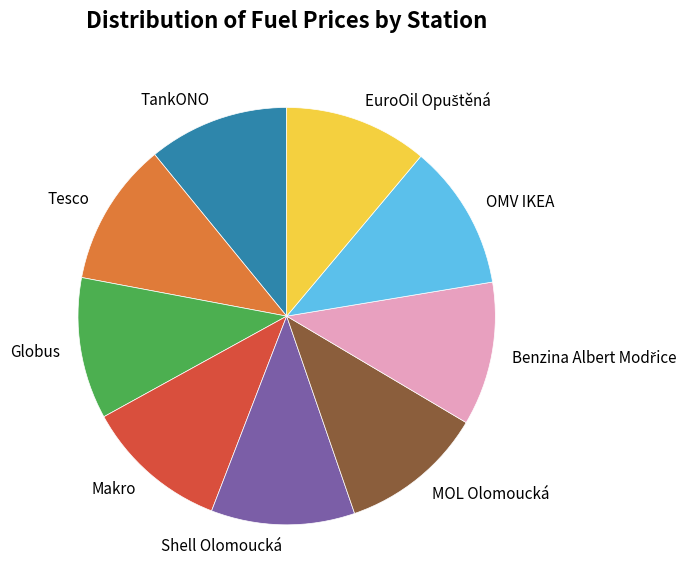

Approximately how many times larger is the value at MOL Olomoucká compared to Globus?

1.0